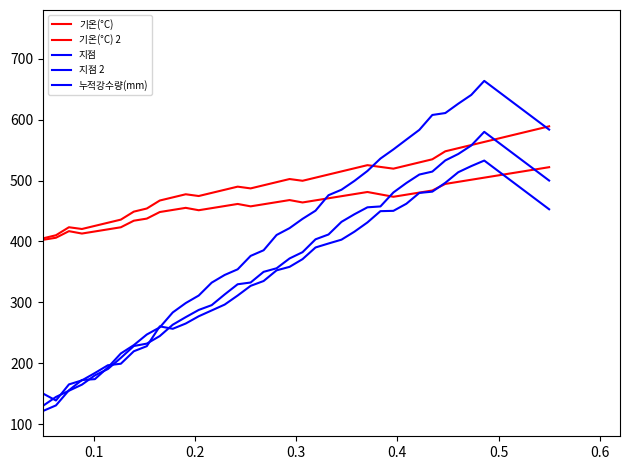

Is this an area chart (filled region under the line)?

No